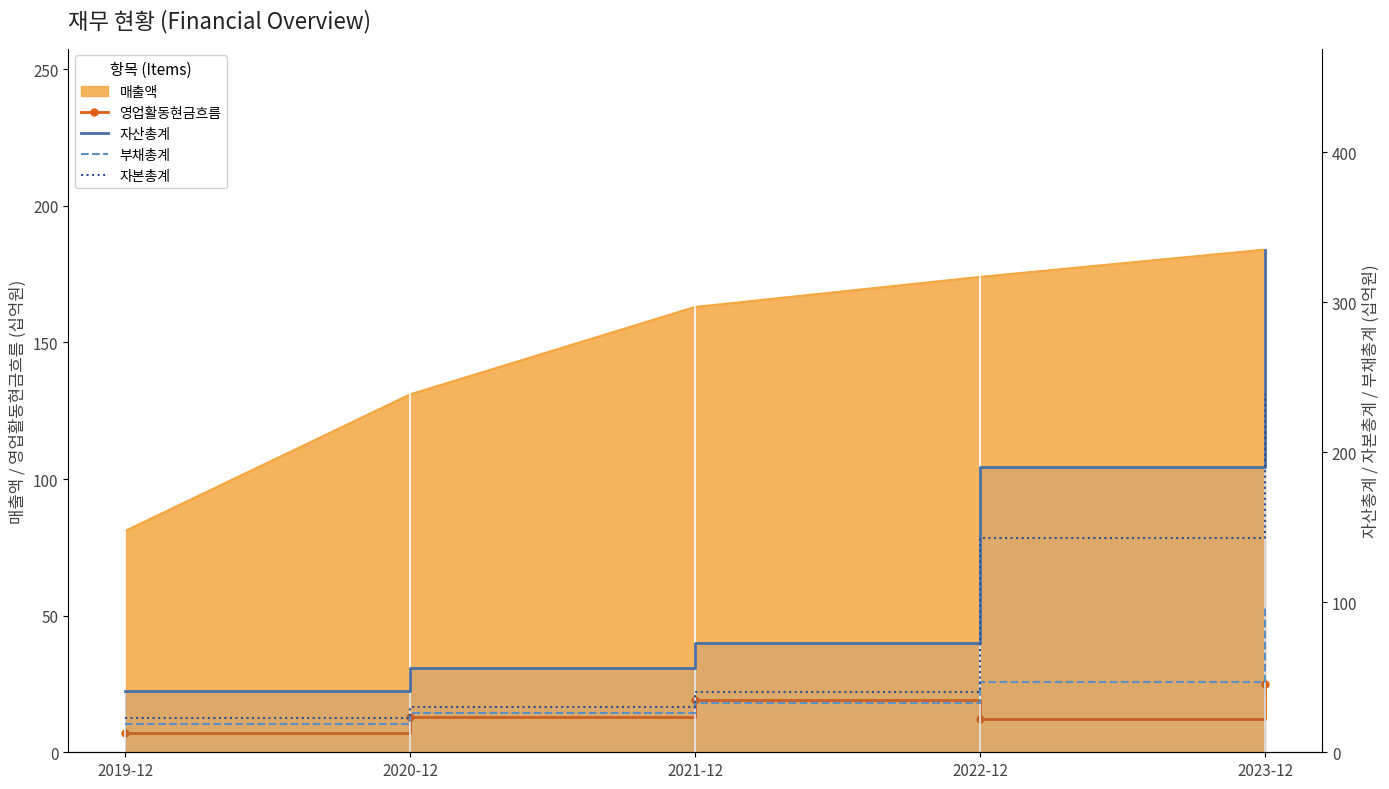

What is the sum of the 자본총계 values at 2023-12 and 2022-12?

382